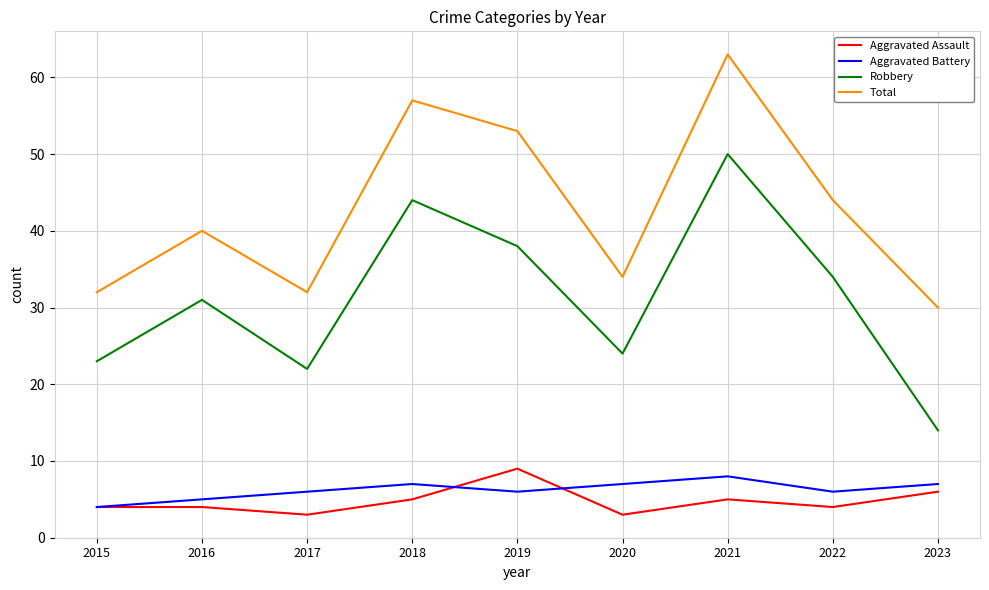

Does the chart have visible grid lines?

Yes